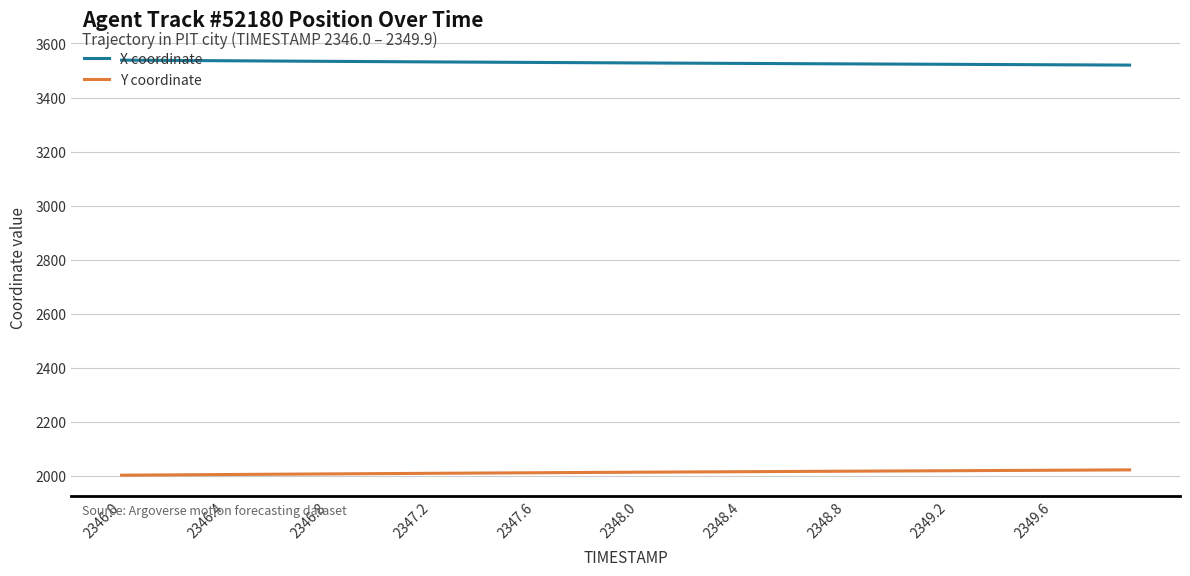

Which series has the largest total across all categories?

X coordinate